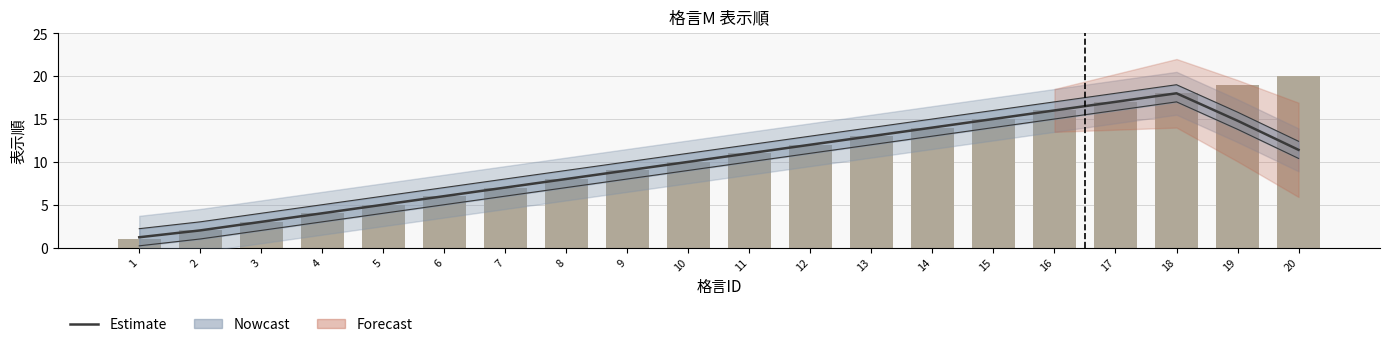

At 13, list the series in order from smallest to largest.

表示順, Estimate